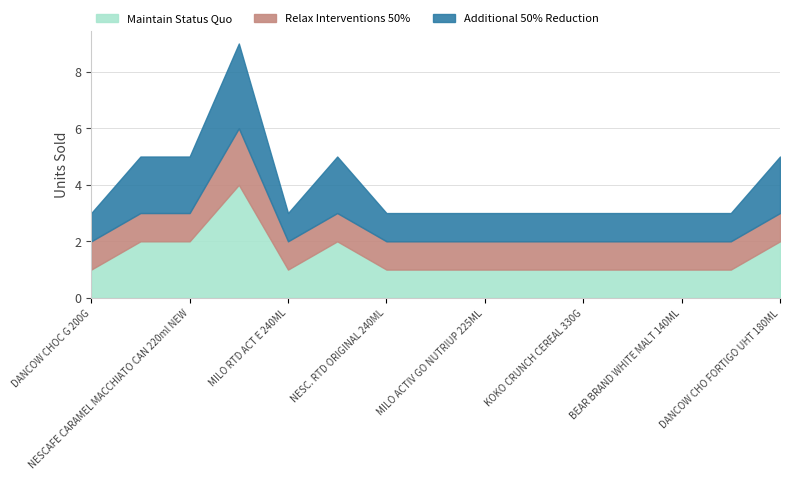

The value of Maintain Status Quo at MILO CHO NAGT 30GR is 2. True or false?

True